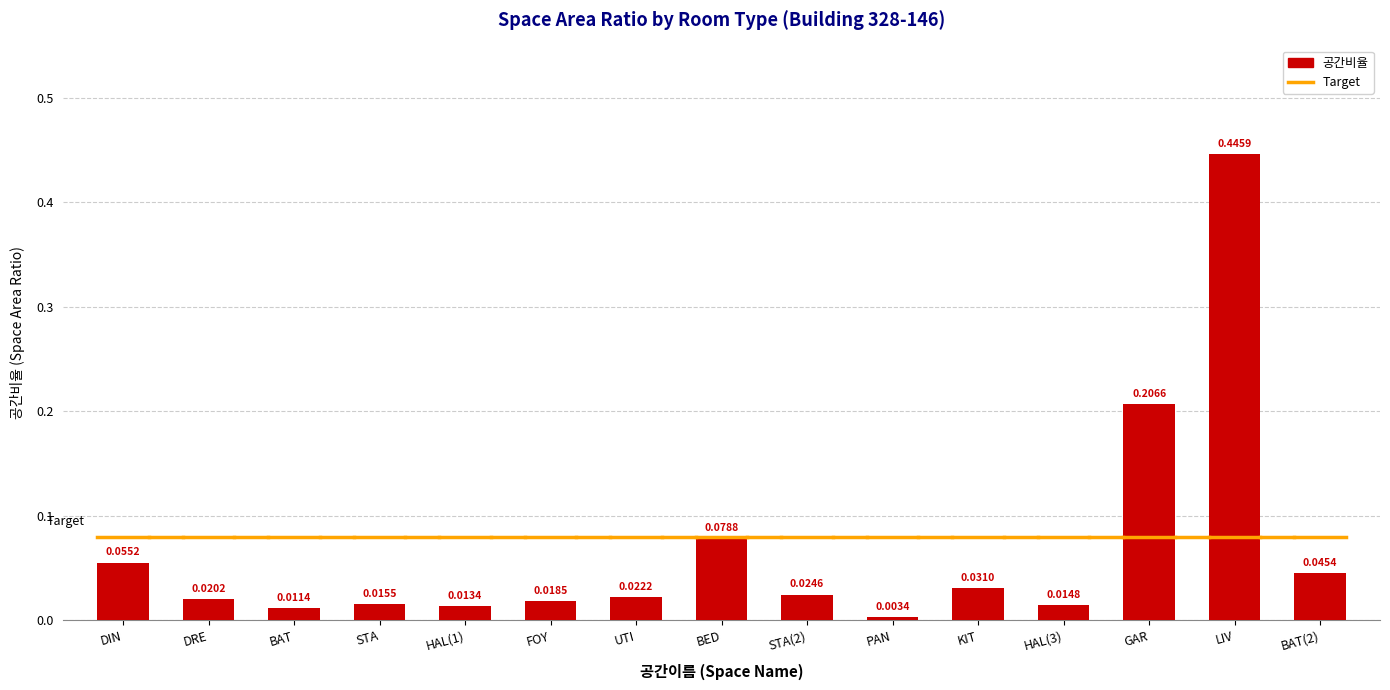

Rank the categories by value from lowest to highest.

PAN, BAT, HAL(1), HAL(3), STA, FOY, DRE, UTI, STA(2), KIT, BAT(2), DIN, BED, GAR, LIV